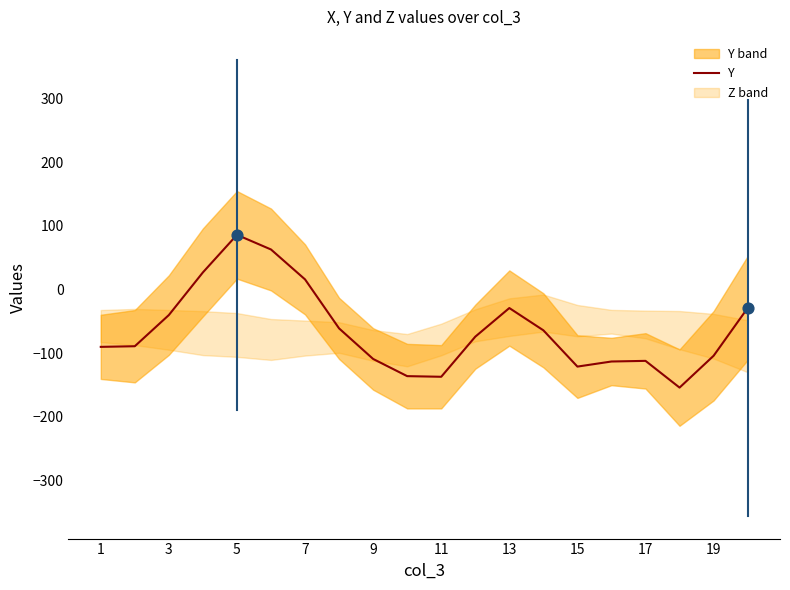

What is the minimum value for Y?

-154